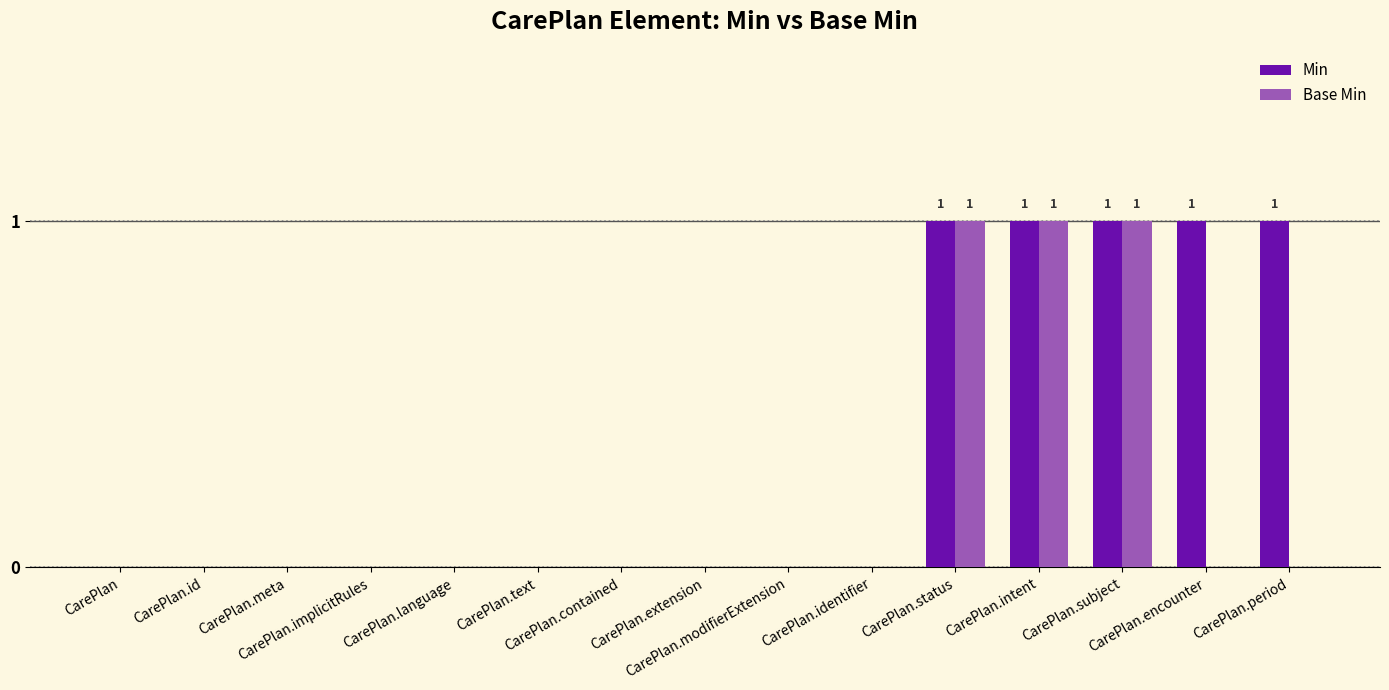

What is the sum of all Base Min values?

3